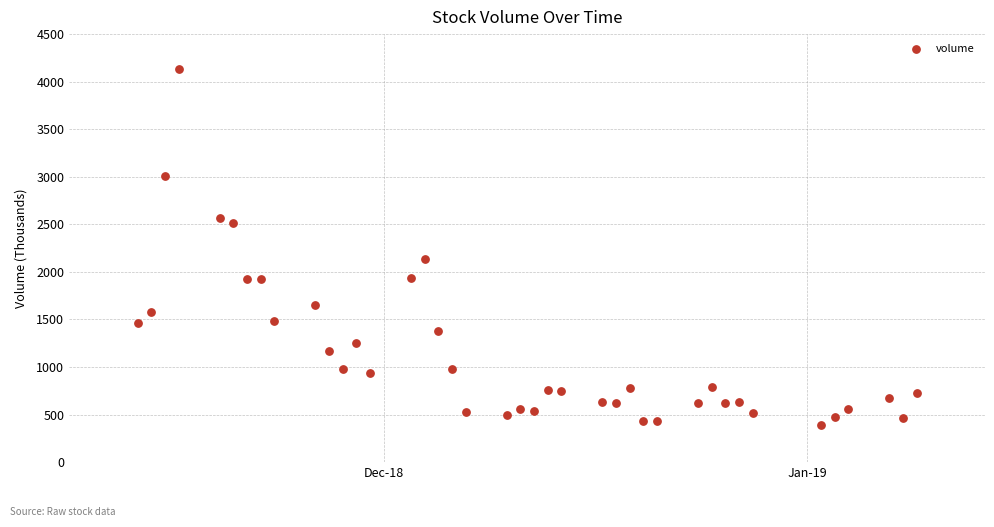

What is the range of Y values (max minus min)?

3745.7